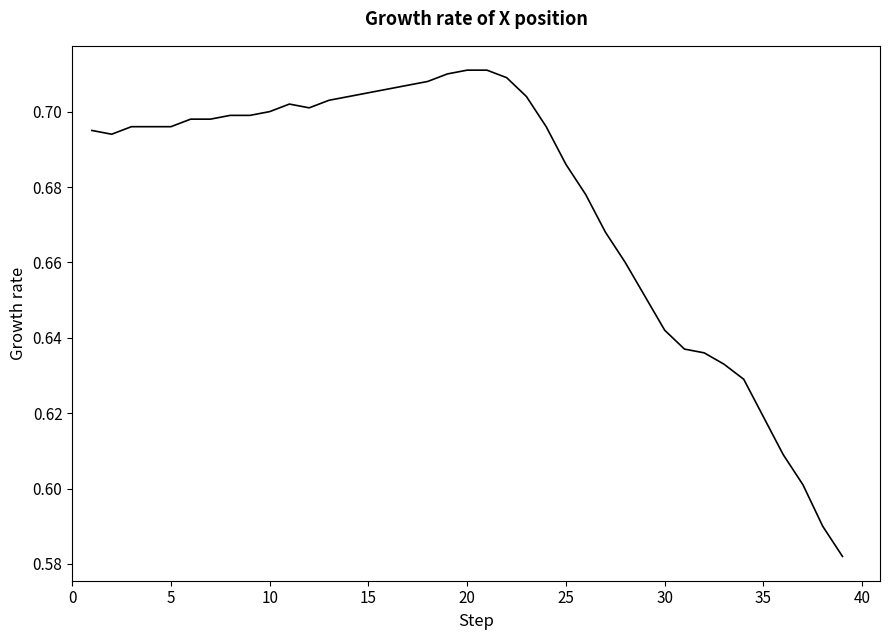

How many lines are shown in the chart?

1